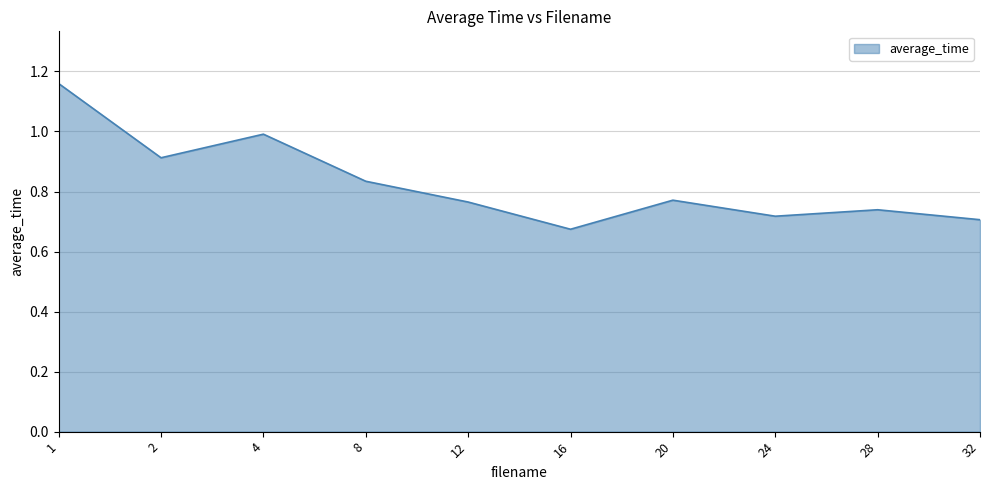

Which category has the lowest value across all series?

16